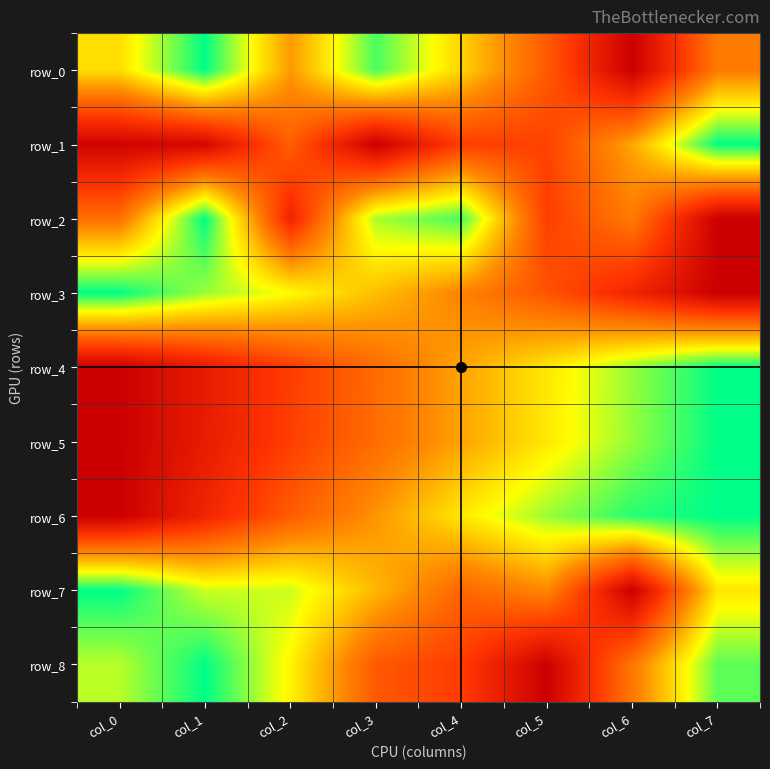

The value of row_5 at col_5 is 0.3. True or false?

True